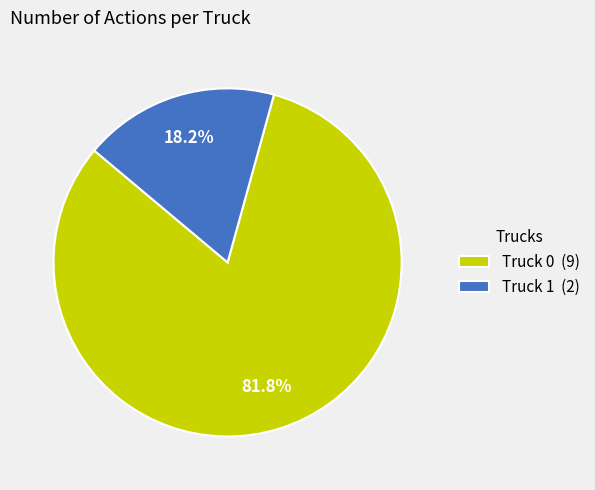

Do Truck 1 and Truck 0 together represent more than half of the pie?

Yes